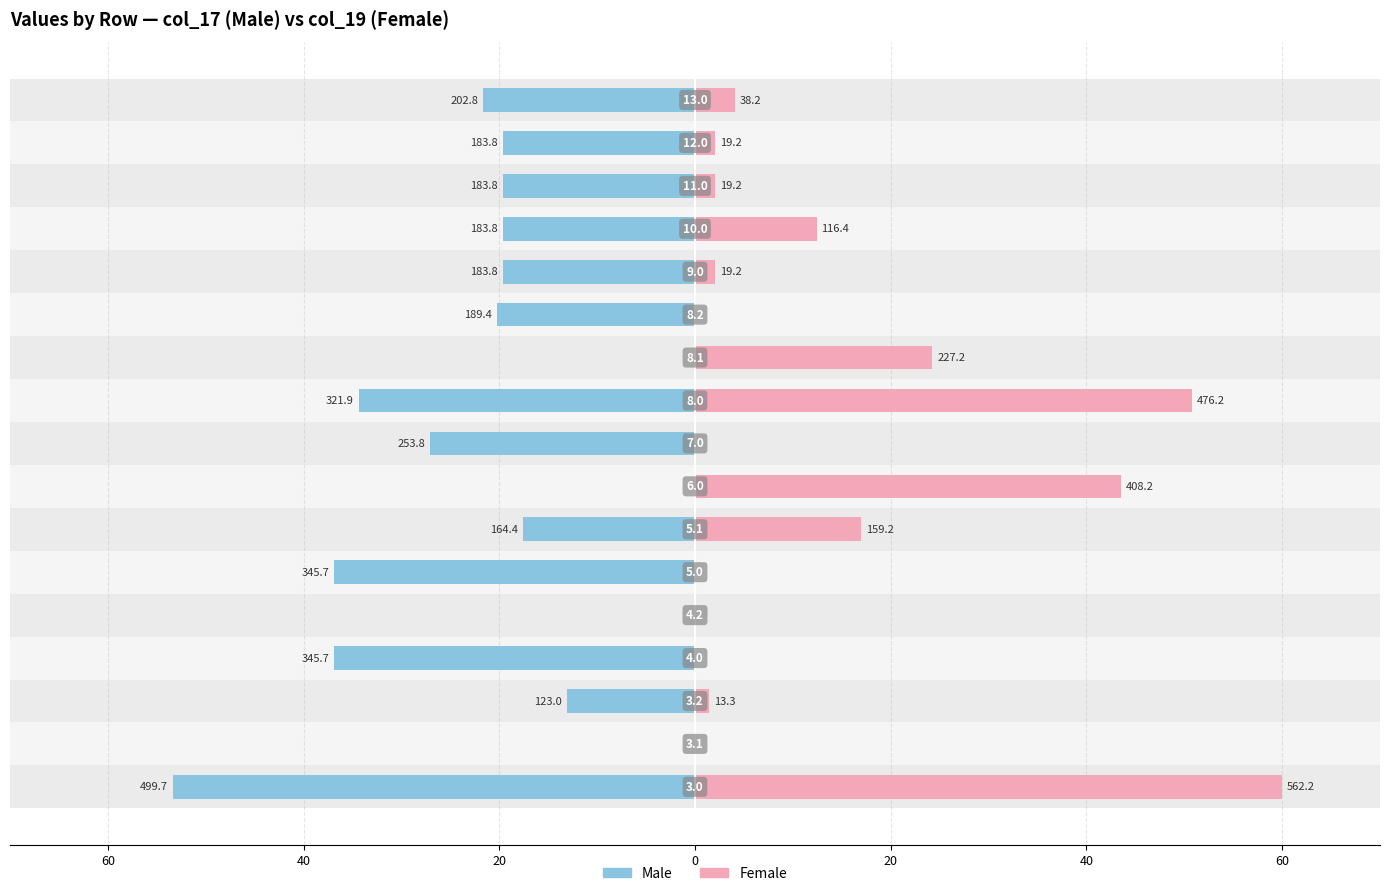

What is the label of the 5th bar from the right?

12